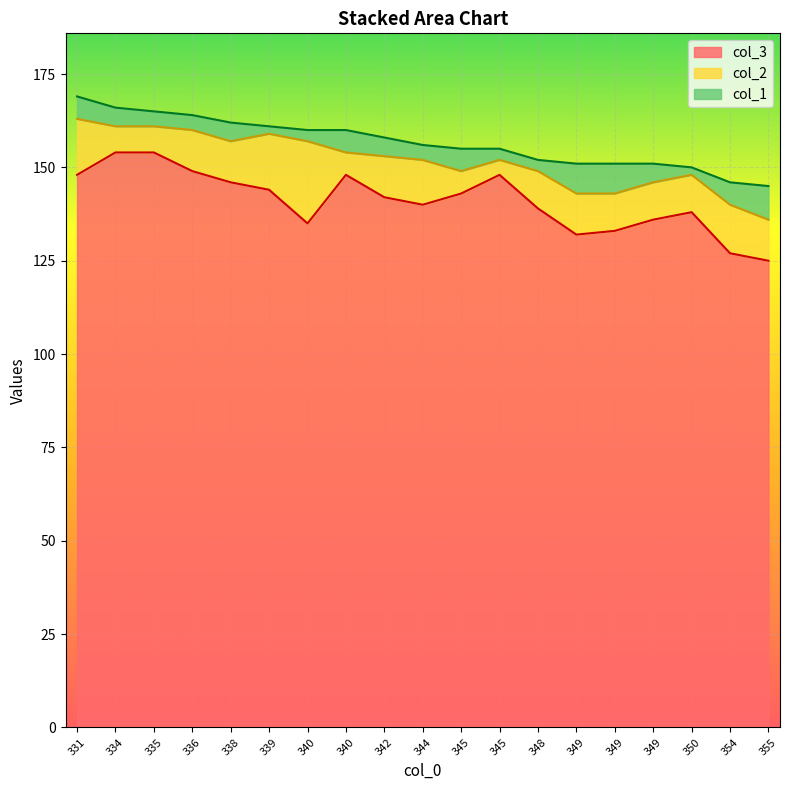

Rank the categories by col_3 value from highest to lowest.

334, 335, 336, 340, 331, 345, 338, 339, 345, 342, 344, 348, 350, 349, 340, 349, 349, 354, 355